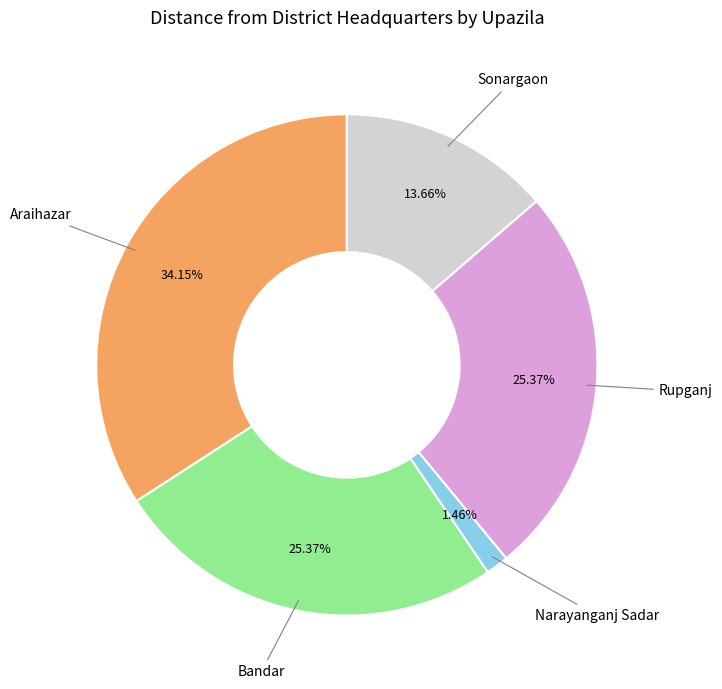

Does any single category account for the majority?

No